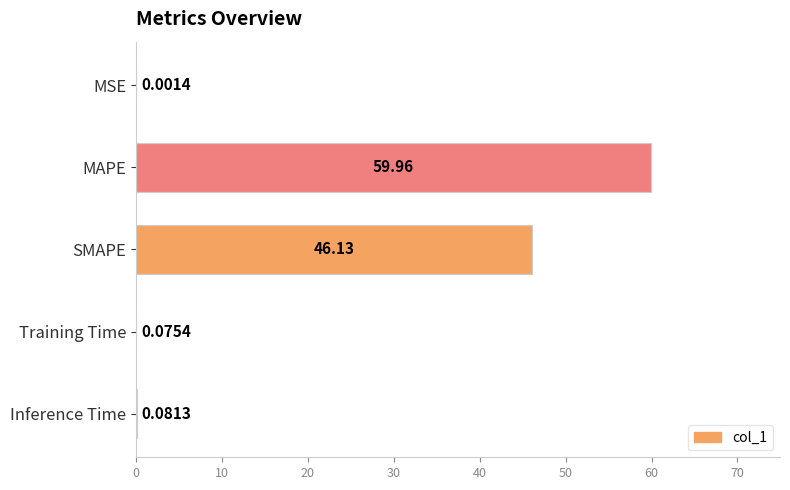

Between MSE and Training Time, which is larger?

Training Time